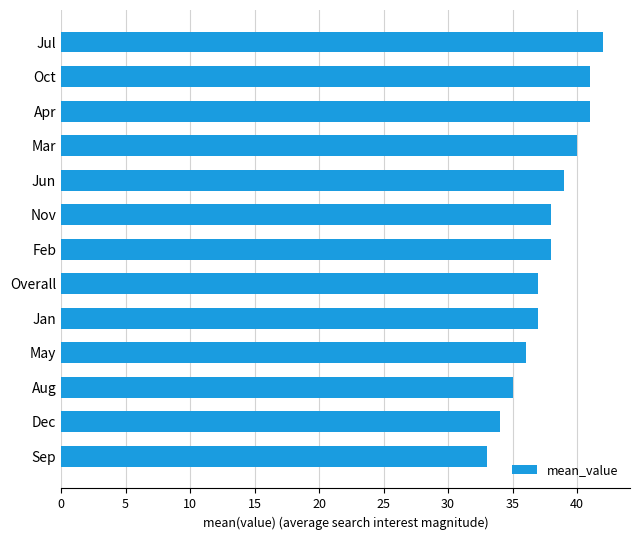

What is the change in value from Dec to Aug?

+1